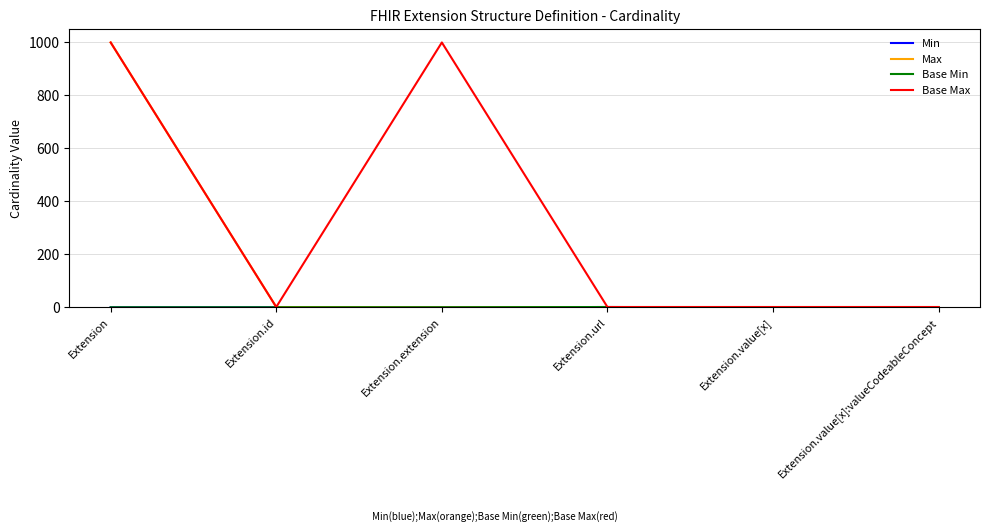

True or false: Base Max and Base Min cross at least once.

False